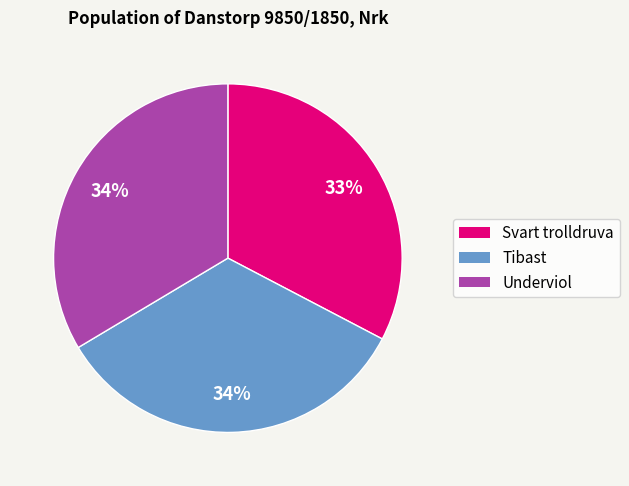

To the nearest percent, what is the combined percentage of Underviol and Svart trolldruva?

66%